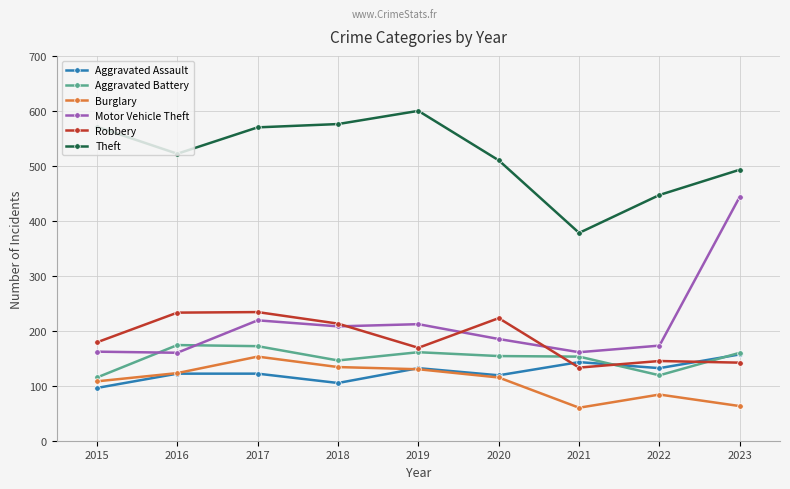

What is the difference between the second highest and minimum values in the Theft series?

198